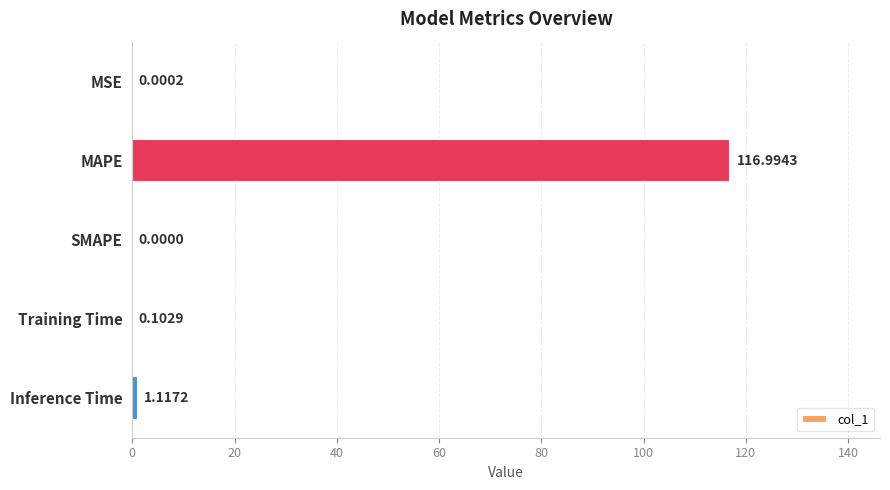

Between Training Time and Inference Time, which is larger?

Inference Time